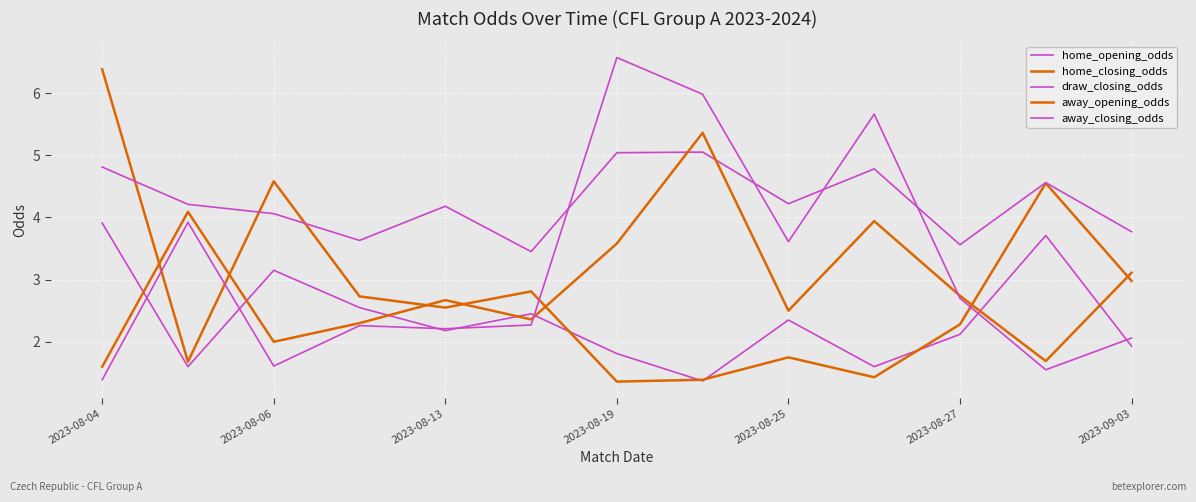

How many lines are shown in the chart?

5